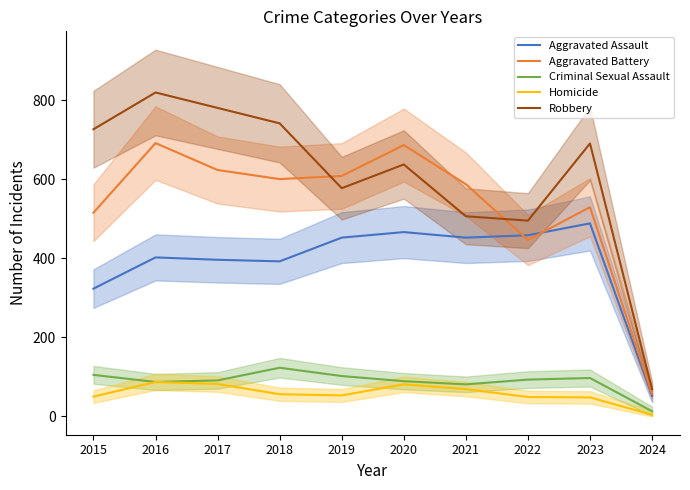

Which has a higher value, 2017 or 2021?

2021